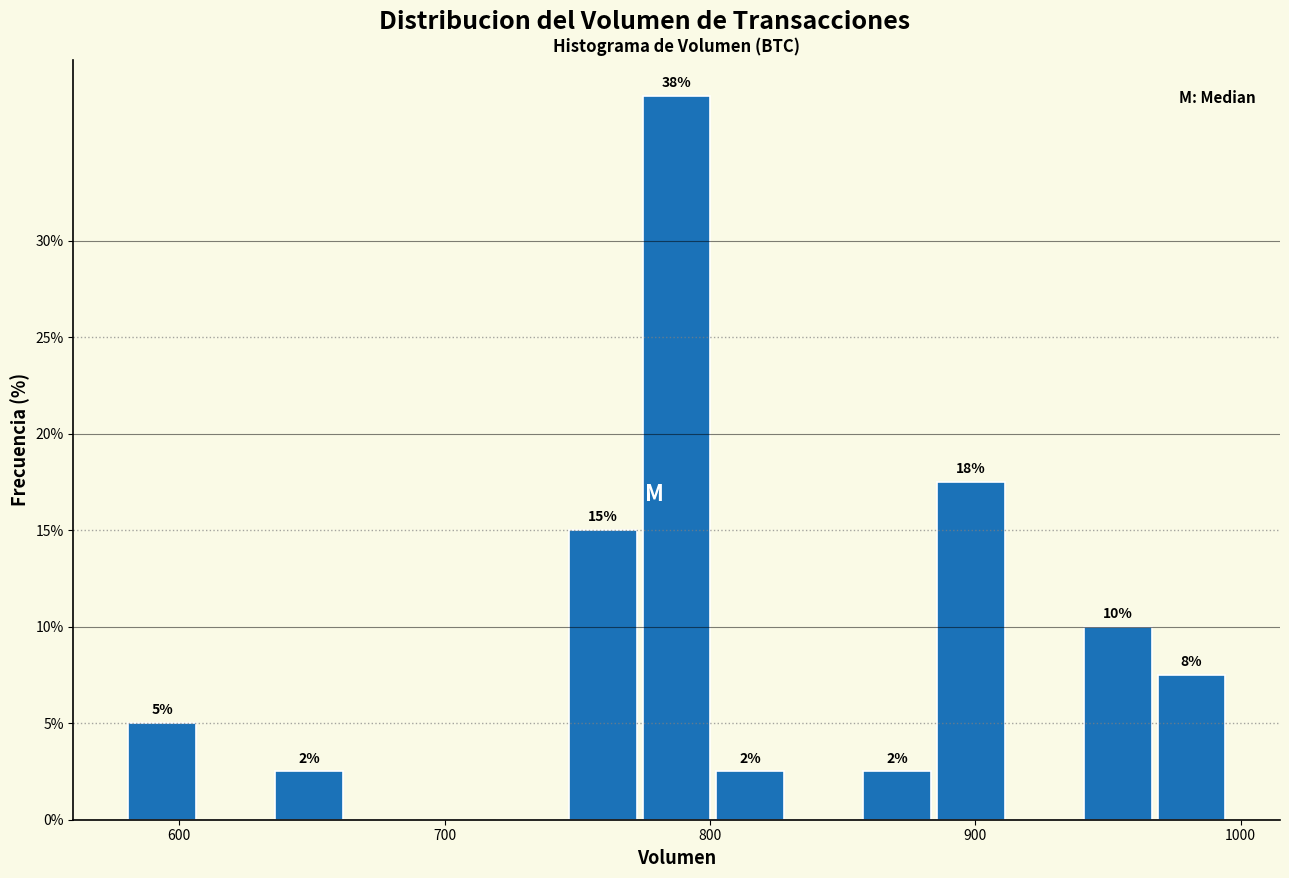

Read against the x-axis, roughly where is the centre of the tallest bar?

790